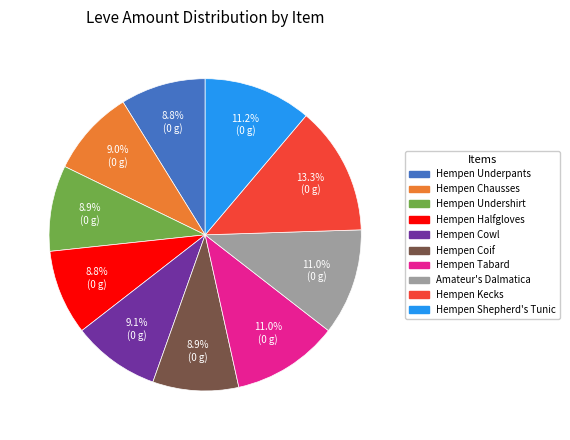

How many segments does this pie chart have?

10